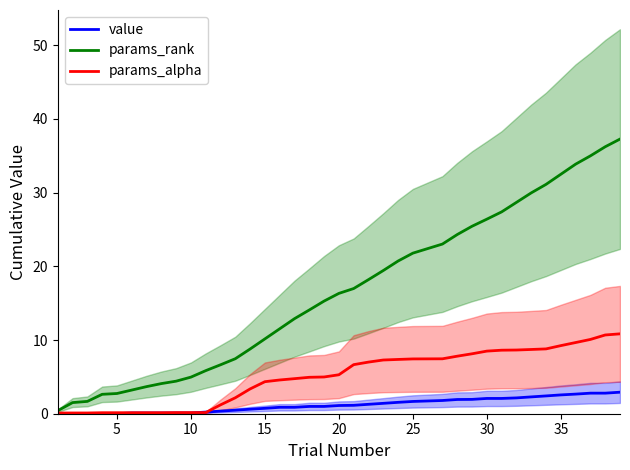

What is the lowest value of the params_alpha series?

0.1